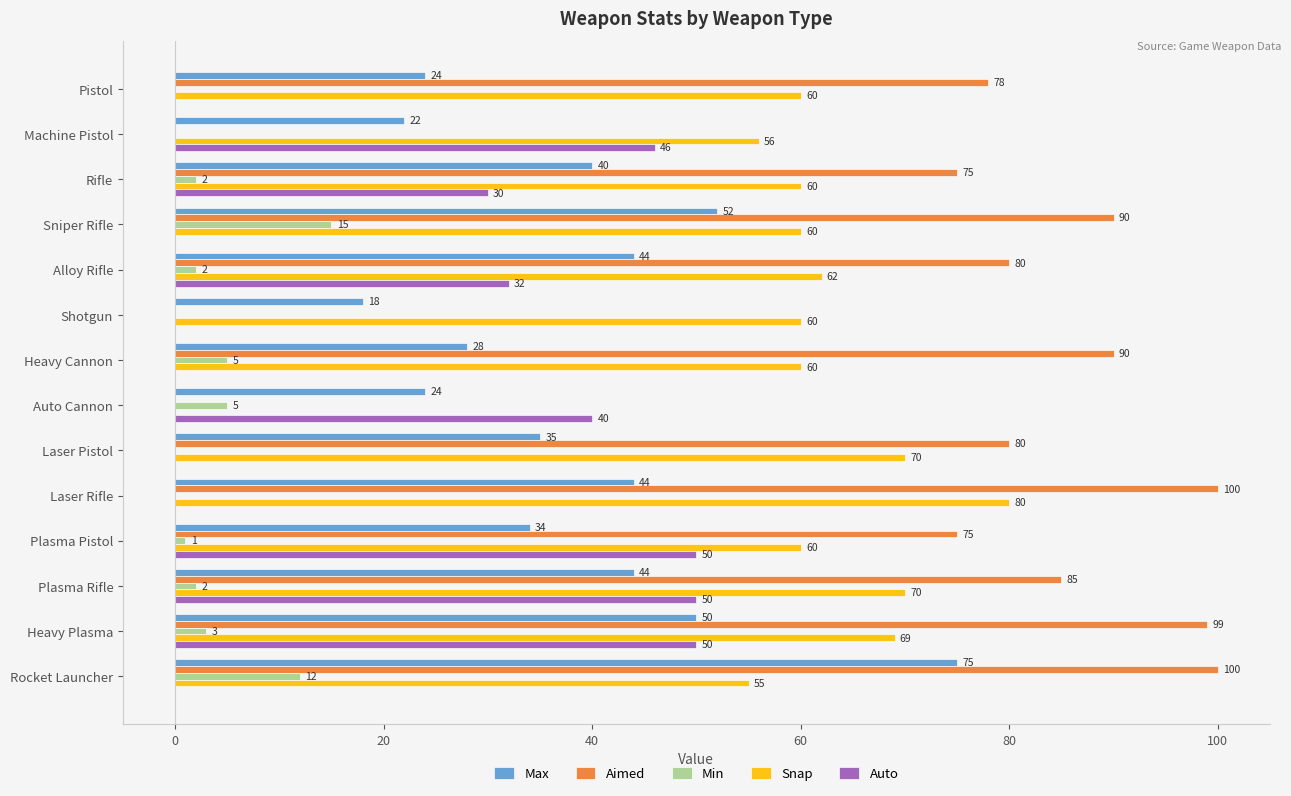

Between Rifle and Heavy Cannon, which series saw the biggest shift?

Auto